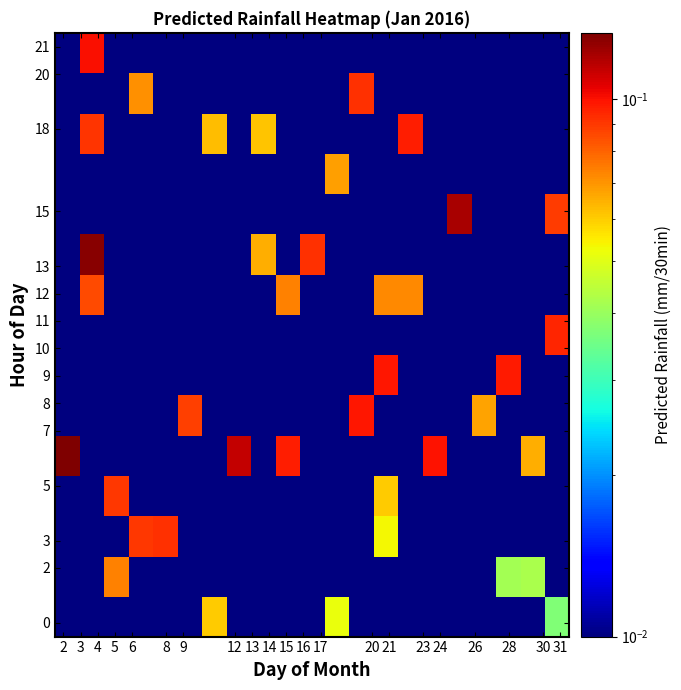

At how many categories does at least one series exceed 0?

21